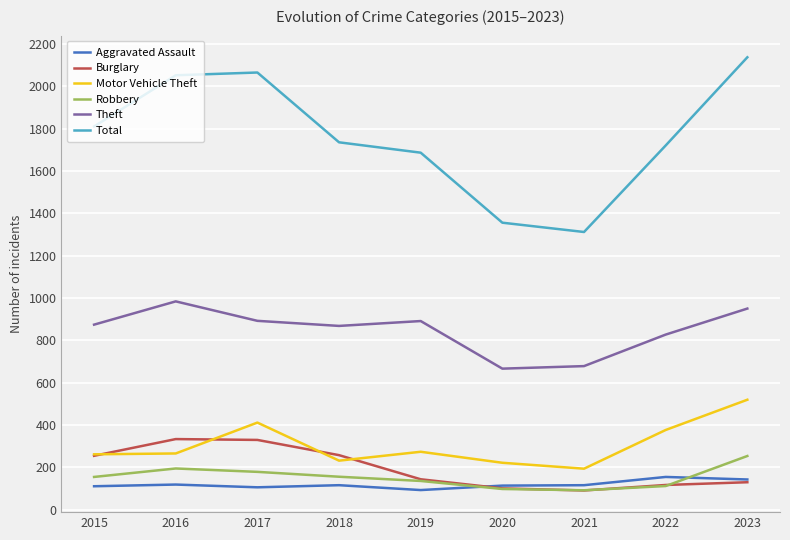

Does the chart have visible grid lines?

Yes